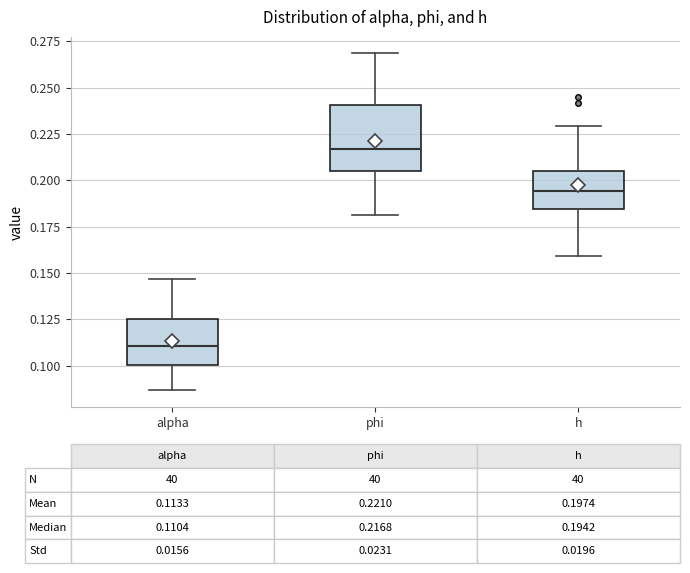

Which box's median line is the highest?

phi